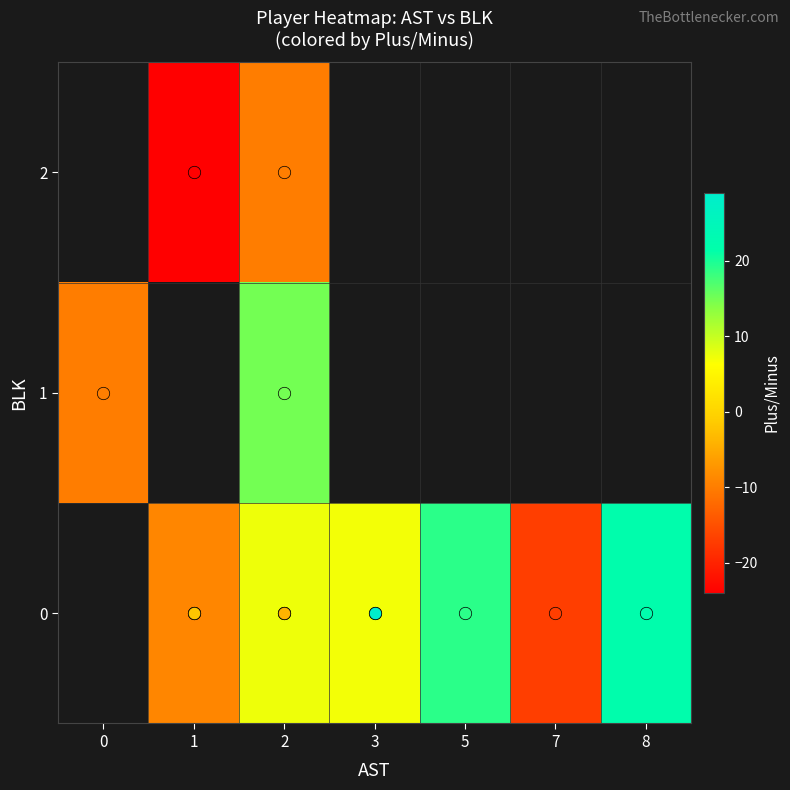

Is it true that 1 equals 3.6 at 2?

False